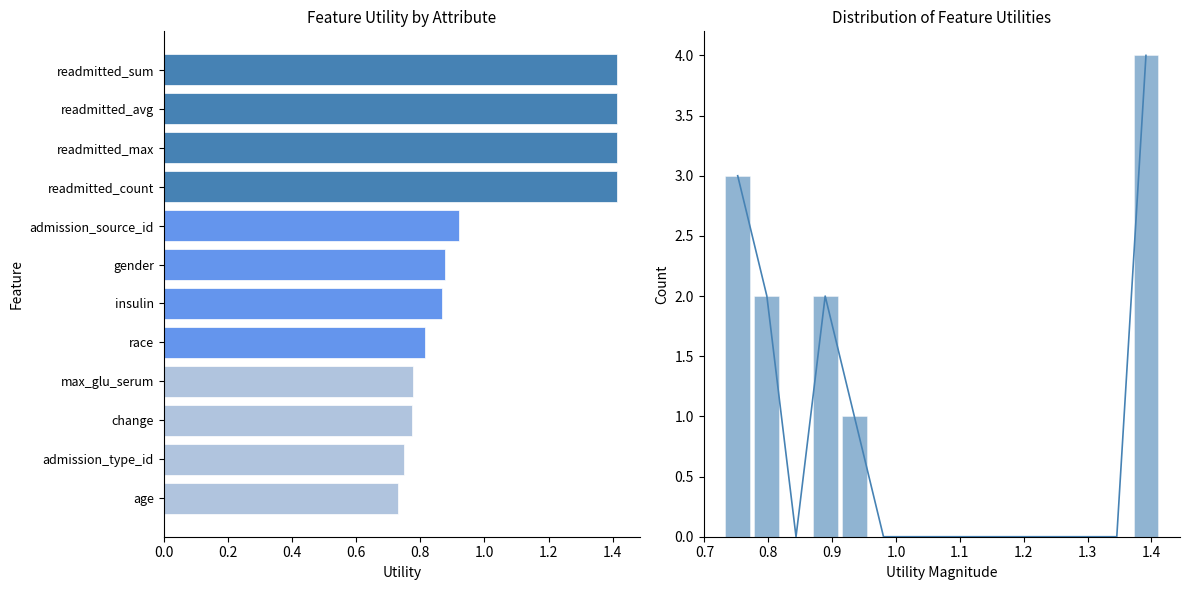

Reading left to right, what are all the values shown in this chart?

1.4	1.4	1.4	1.4	0.9	0.9	0.9	0.8	0.8	0.8	0.7	0.7